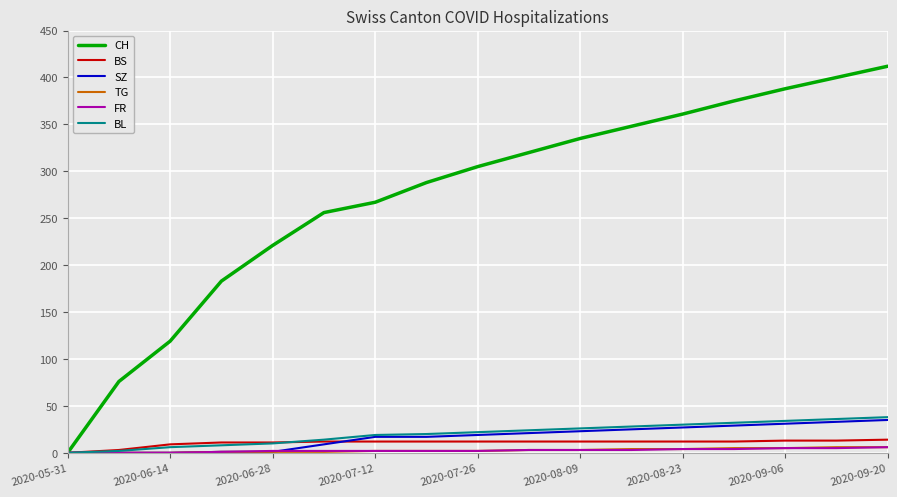

Which series has the largest total across all categories?

CH